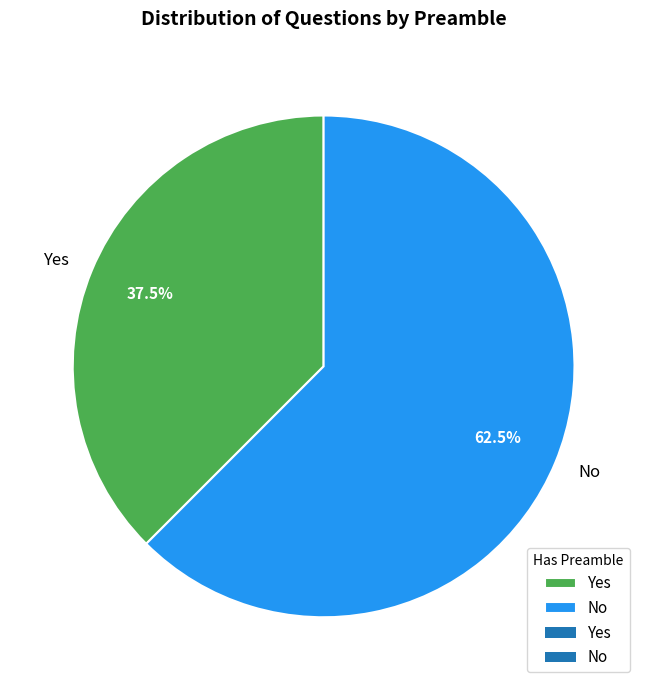

What percentage is NOT represented by No?

37.5%